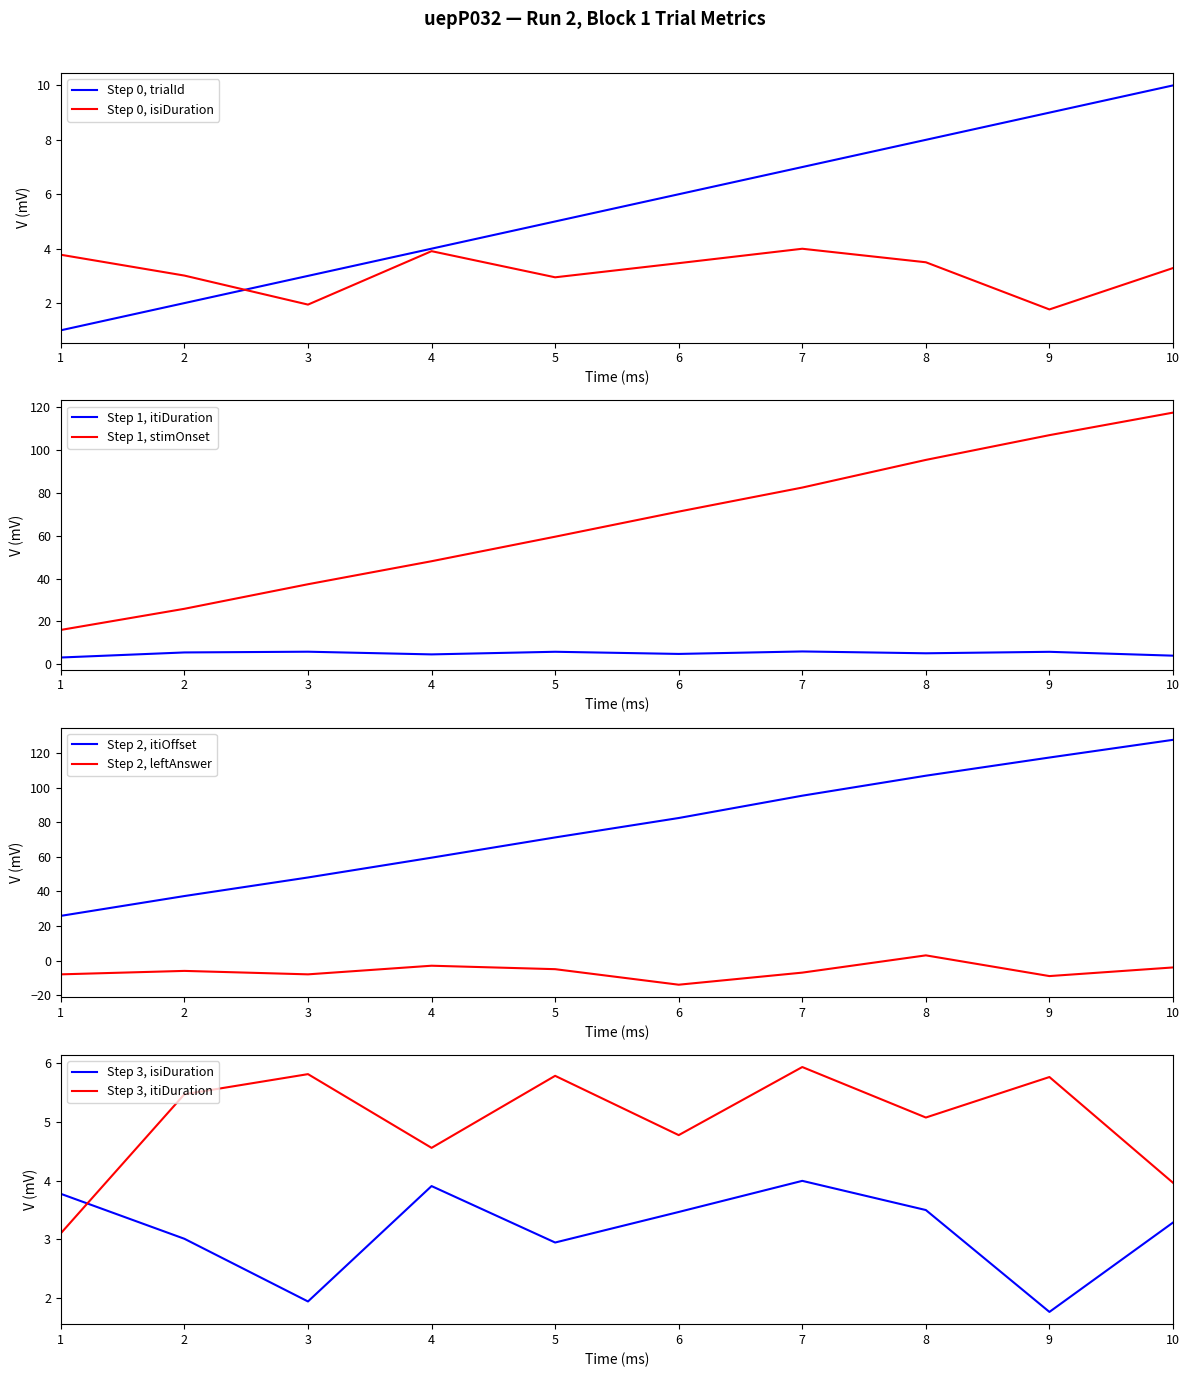

What is the minimum value for stimOnset?

16.0